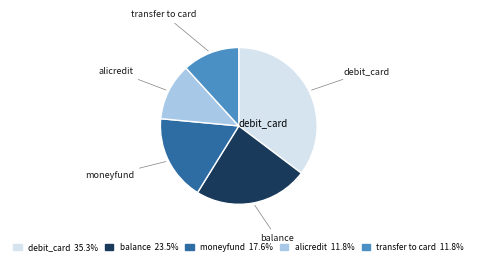

Does alicredit account for over 50% of the chart?

No